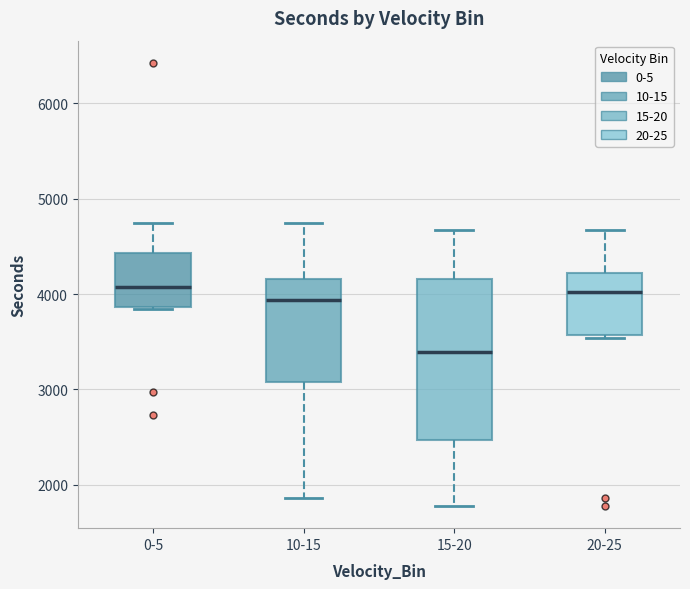

Reading left to right, read every box against the y-axis: the position of its median line, the range the box covers, and the ends of its whiskers. The values are not printed on the chart, so give them approximately, as read against the axis.

0-5: median 4100, box 3900 to 4400, whiskers 3800 to 4700
10-15: median 3900, box 3100 to 4200, whiskers 1900 to 4700
15-20: median 3400, box 2500 to 4200, whiskers 1800 to 4700
20-25: median 4000, box 3600 to 4200, whiskers 3500 to 4700